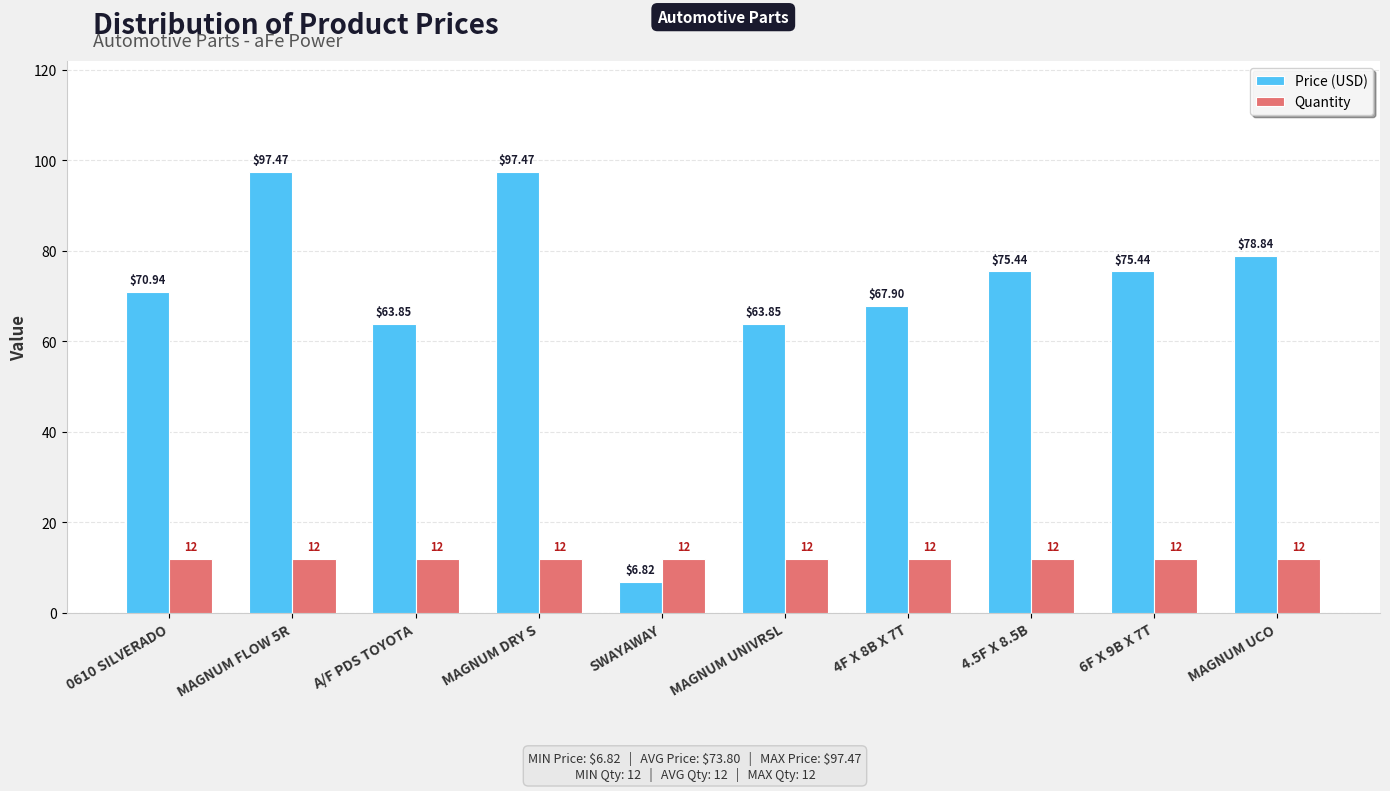

The value of Price (USD) at MAGNUM UCO is 116.1. True or false?

False